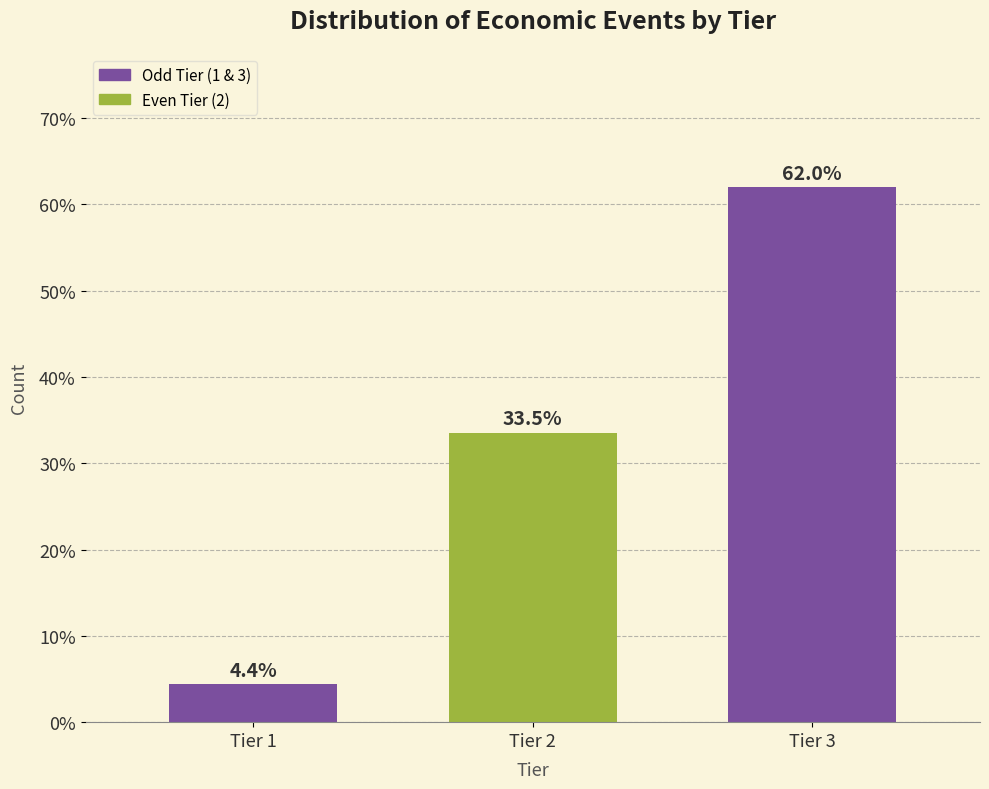

Reading right to left, transcribe all the data shown in this chart.

62.0	33.5	4.4